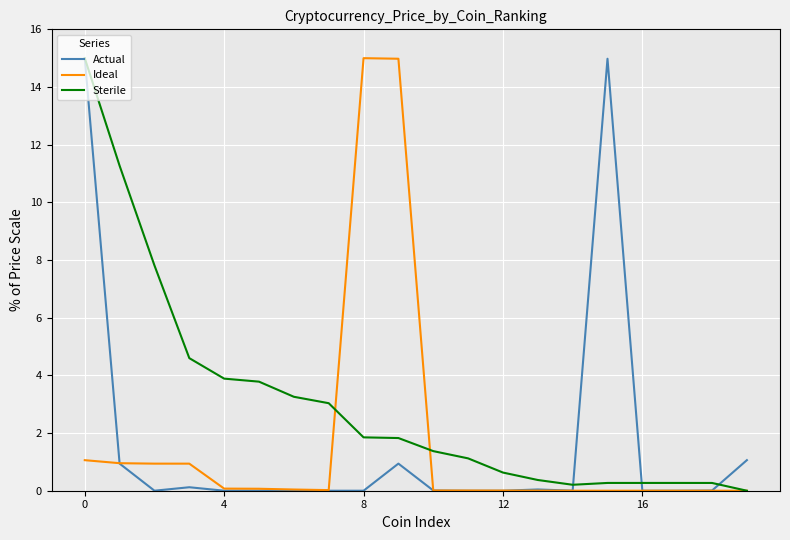

Which series has the largest total across all categories?

Sterile